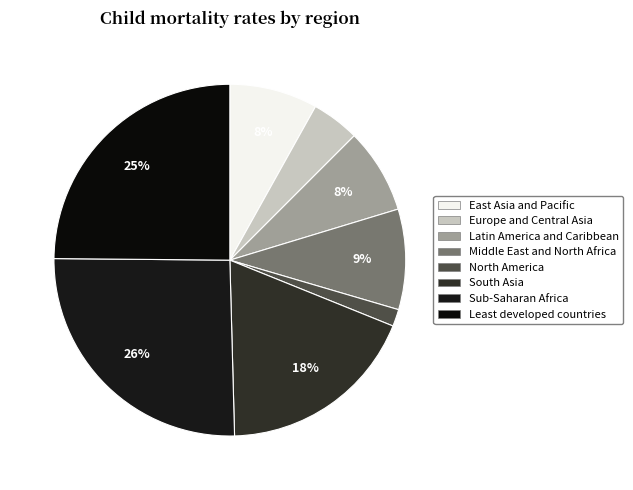

To the nearest percent, what is the average slice percentage?

12%